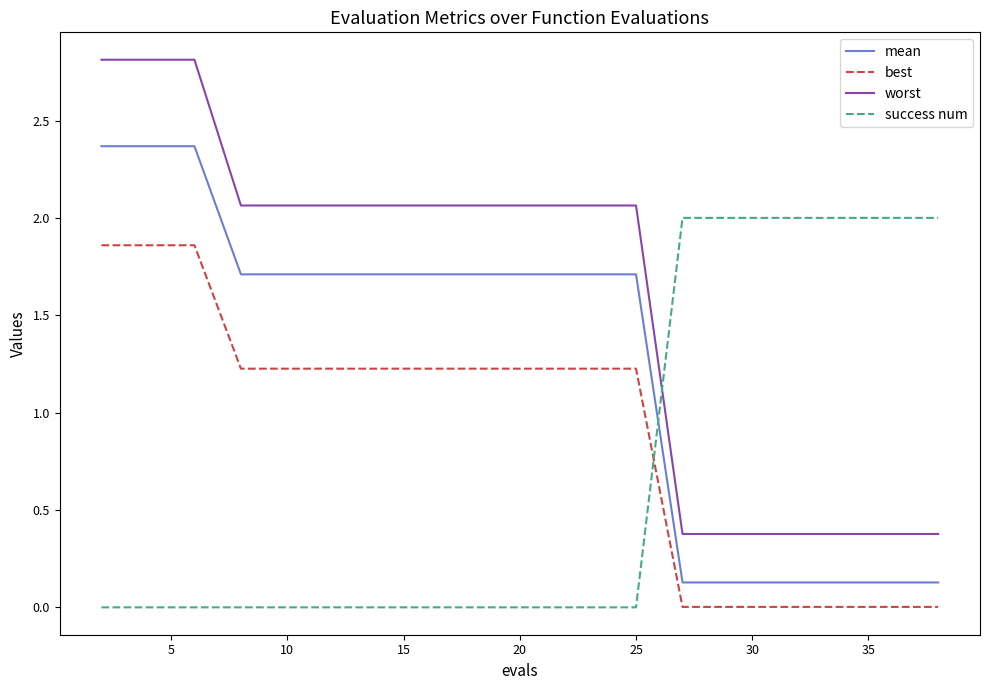

Which series has the largest range (max minus min)?

worst